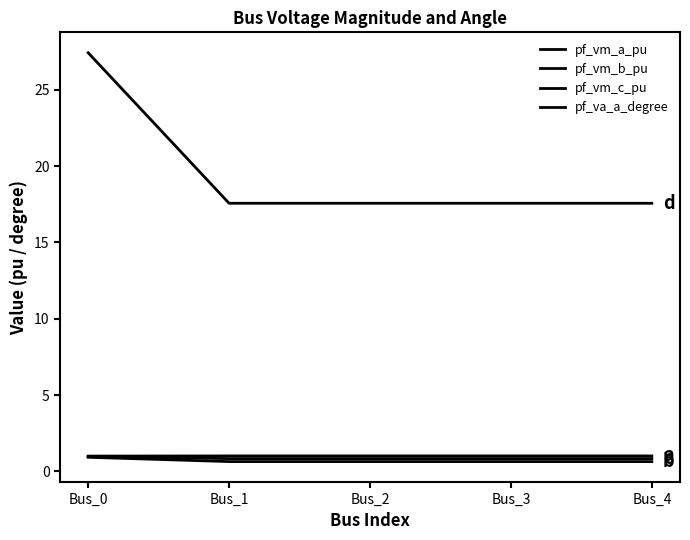

List the labels in order of pf_va_a_degree value, largest first.

Bus_0, Bus_3, Bus_4, Bus_2, Bus_1